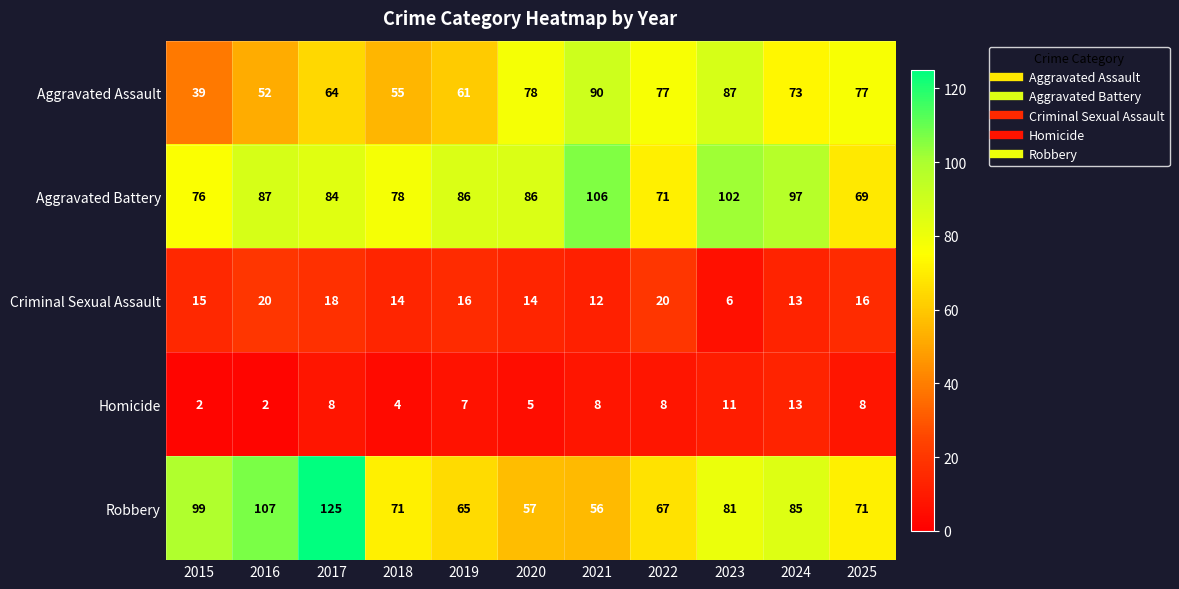

What is the smallest value displayed?

2